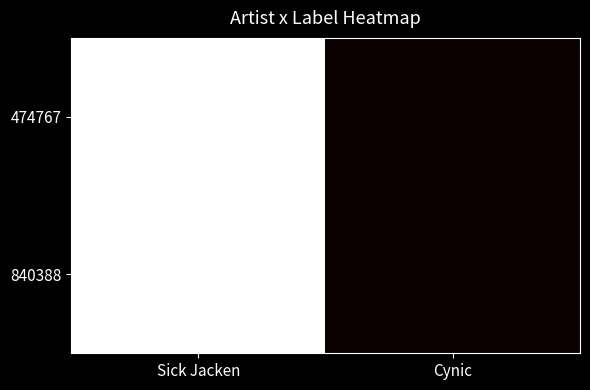

Reading left to right, transcribe all the data shown in this chart.

474767: Sick Jacken=112176	Cynic=36047
840388: Sick Jacken=112176	Cynic=36047